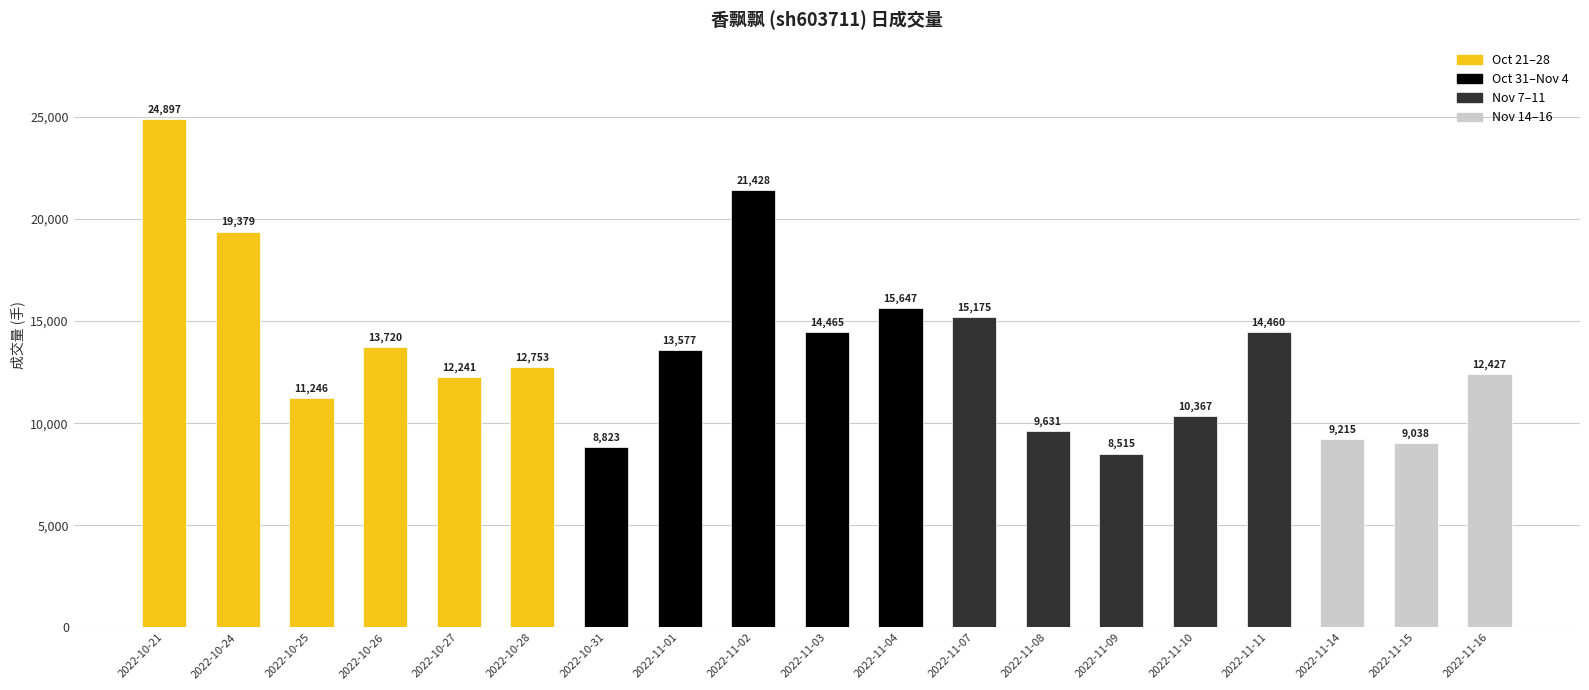

Where does the data first go above 12753?

2022-10-21